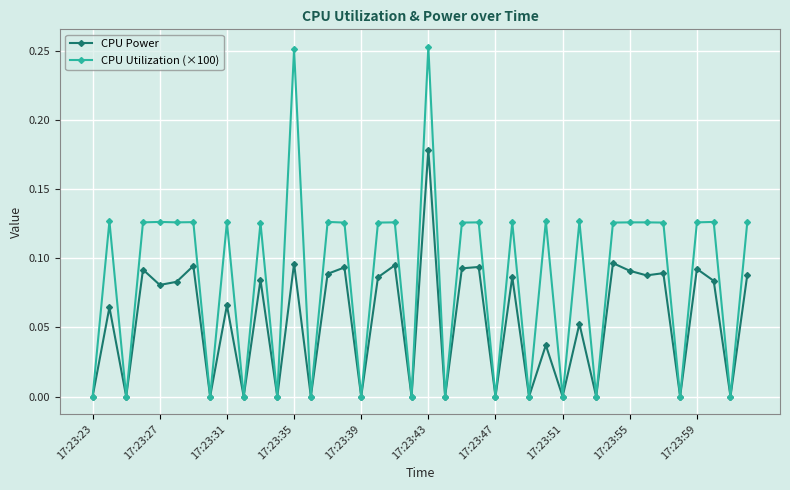

Is this an area chart (filled region under the line)?

No